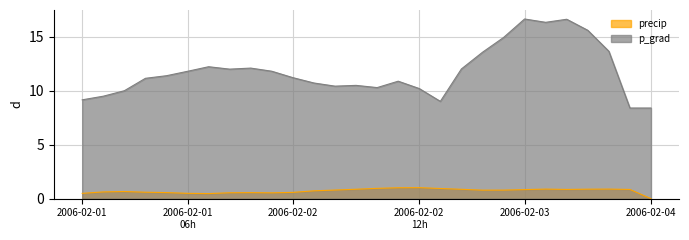

Between 38748.875 and 38750.375, which series saw the biggest shift?

p_grad